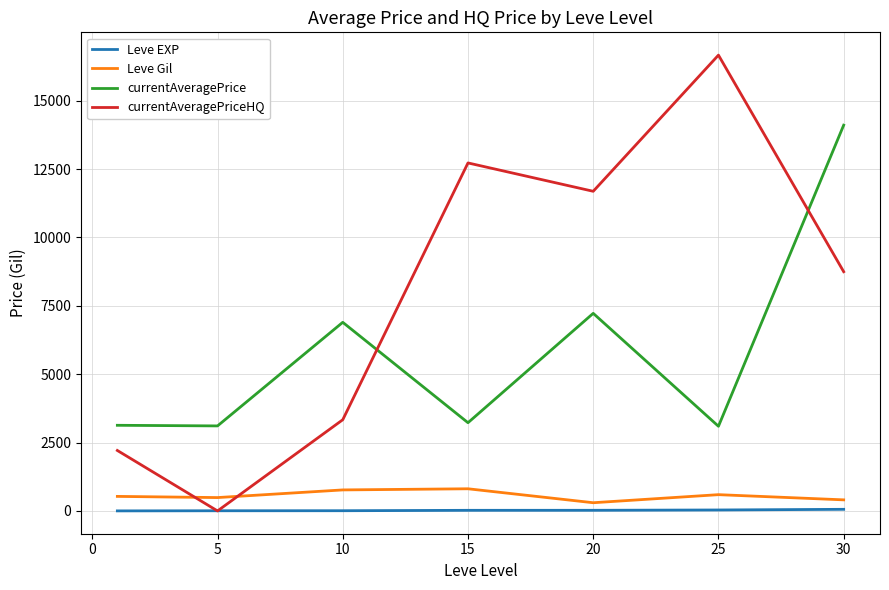

Which series ends up on top after the final intersection of currentAveragePriceHQ and currentAveragePrice?

currentAveragePrice